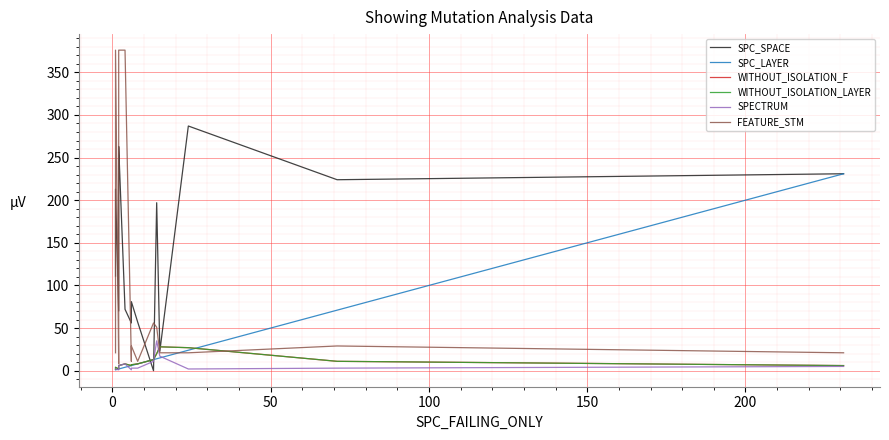

The value of FEATURE_STM at 50 is 643. True or false?

False